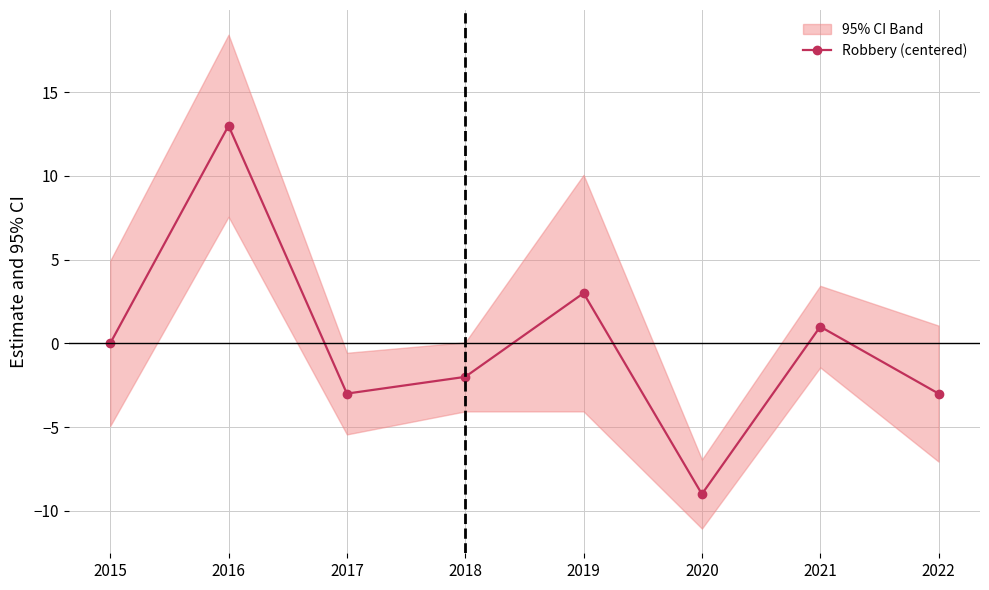

What is the value of the 5th point from the left?

3